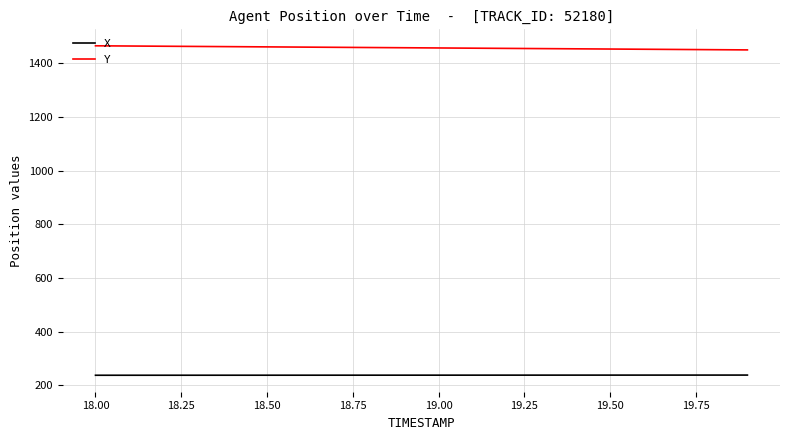

List the series in order of their overall mean, lowest first.

X, Y